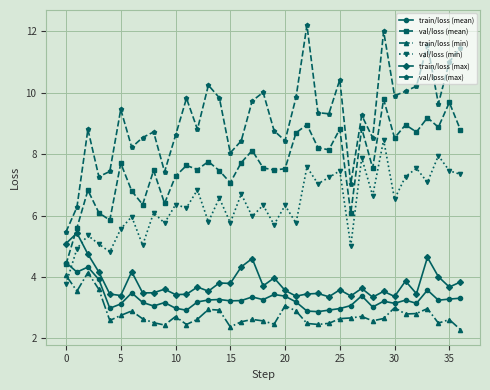

Which series has the widest spread of values?

val/loss (max)